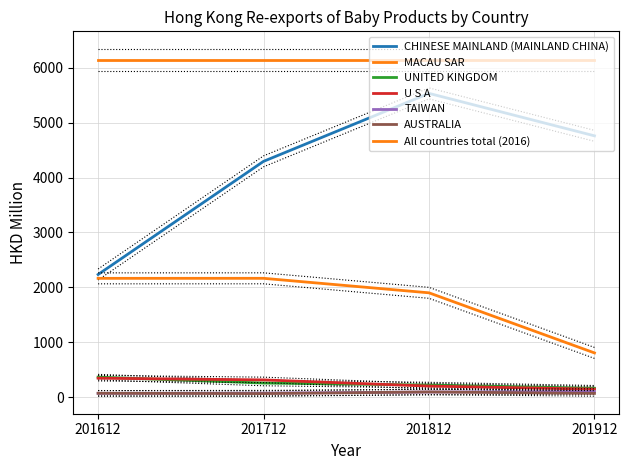

At which label is TAIWAN closest to 83?

201812